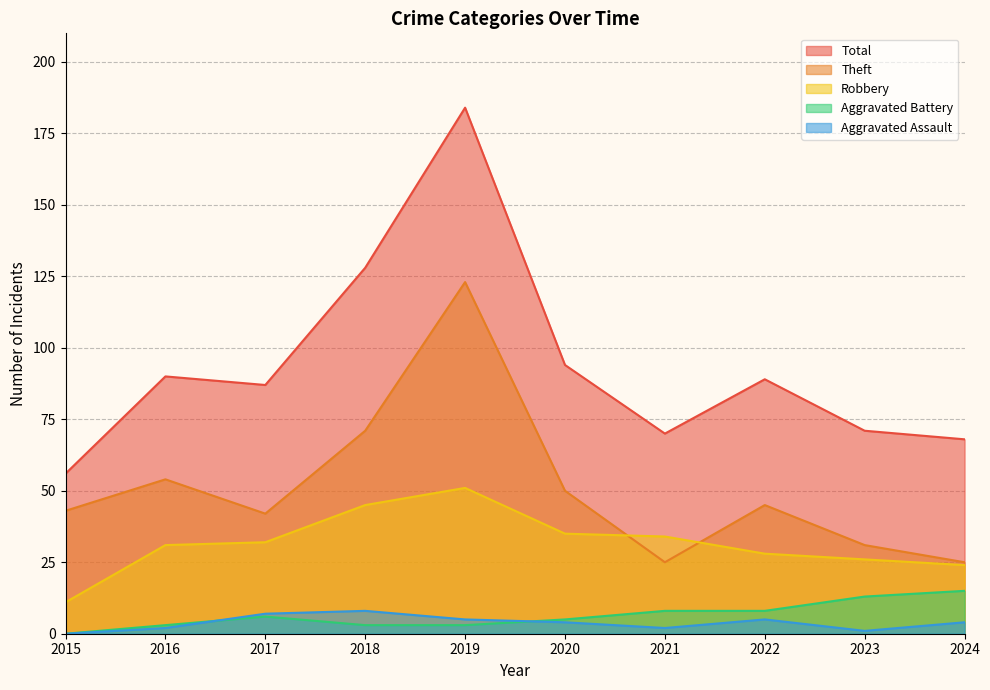

Which category has the lowest value in the Theft series?

2021